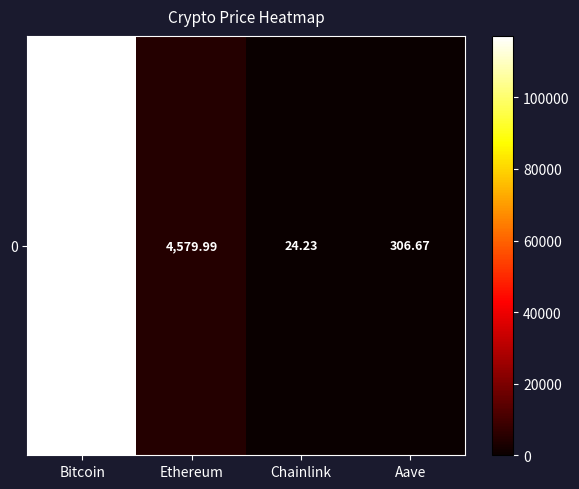

How many series are shown in this chart?

1